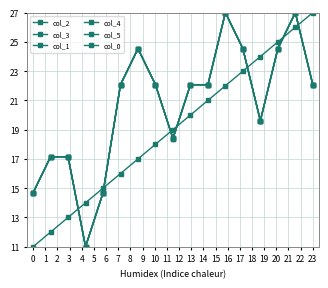

How many categories are shown in the chart?

17